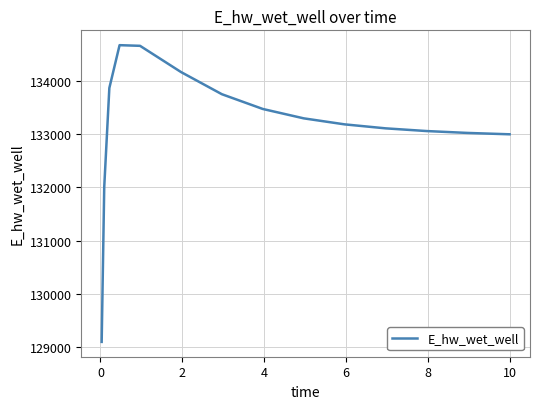

What is the minimum value shown in the chart?

129090.5